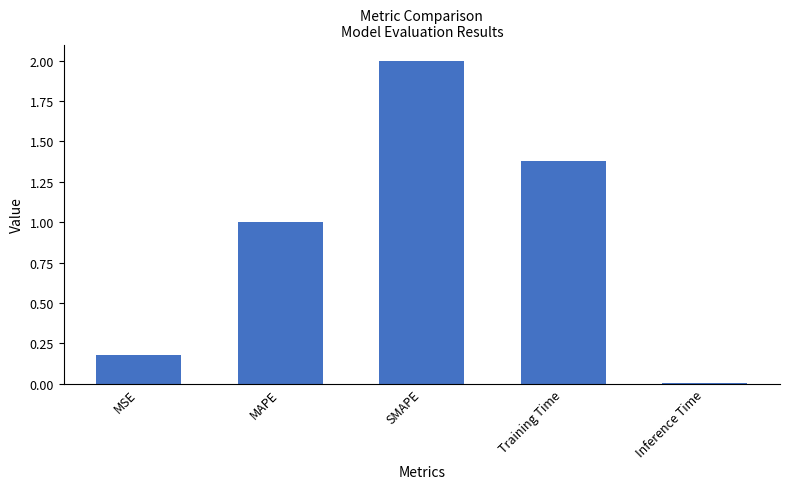

True or false: the data shows 0.0 at Inference Time.

True